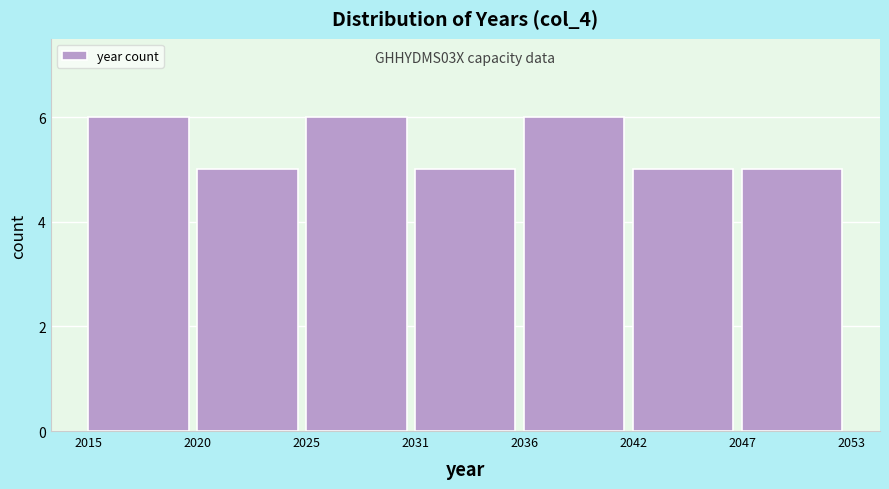

Reading left to right, extract all data points from this chart.

2015=6	2020=5	2025=6	2031=5	2036=6	2042=5	2047=5